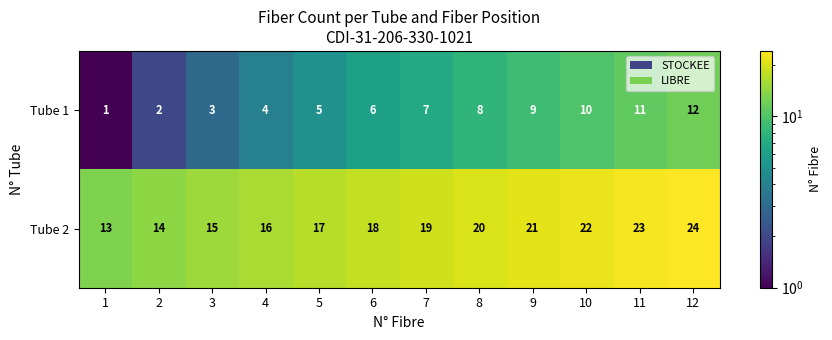

What is the spread (max minus min) of values at 2?

12